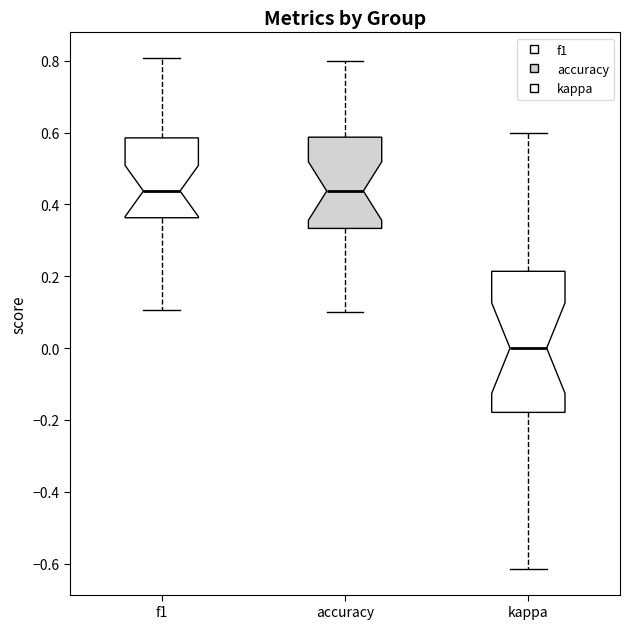

Reading left to right, read every box against the y-axis: the position of its median line, the range the box covers, and the ends of its whiskers. The values are not printed on the chart, so give them approximately, as read against the axis.

f1: median 0.44, box 0.36 to 0.58, whiskers 0.10 to 0.80
accuracy: median 0.44, box 0.34 to 0.58, whiskers 0.10 to 0.80
kappa: median 0.00, box -0.18 to 0.22, whiskers -0.62 to 0.60